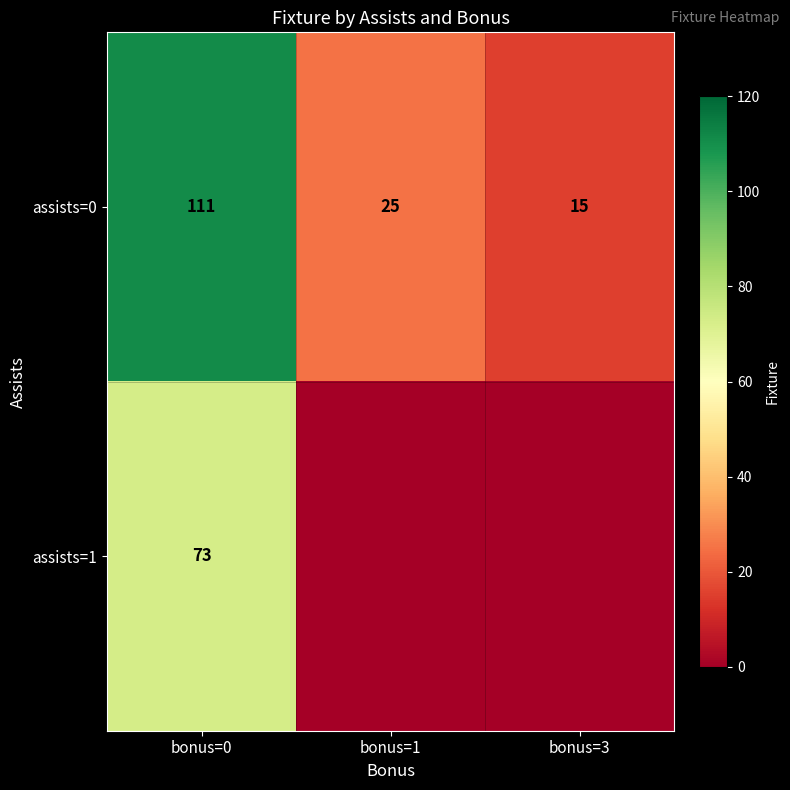

Is the value of assists=1 at bonus=0 greater than the value of assists=0 at bonus=0?

No